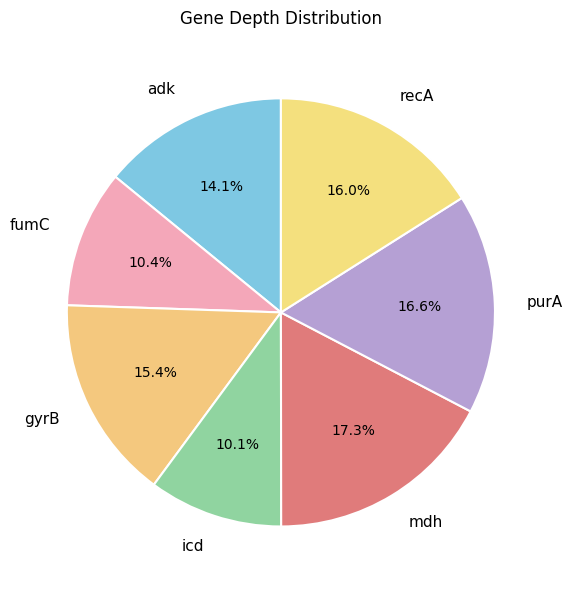

Which category has the biggest portion of the pie?

mdh